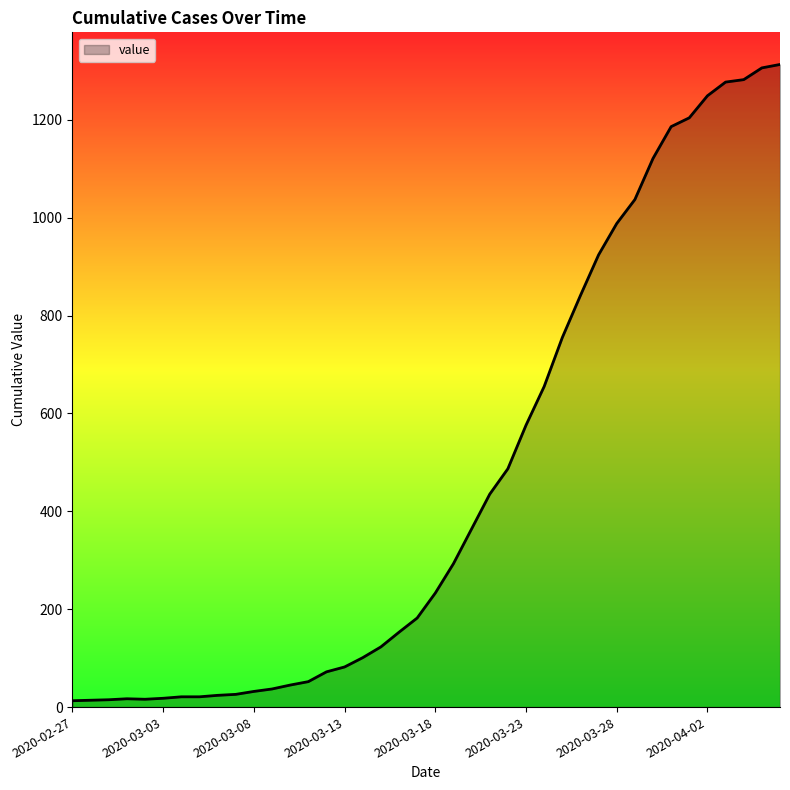

What is the greatest value displayed?

1313